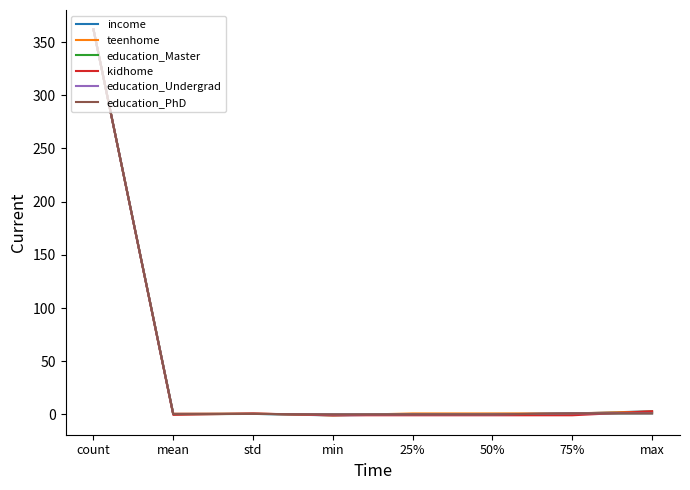

What is the approximate value of kidhome at count?

362.0